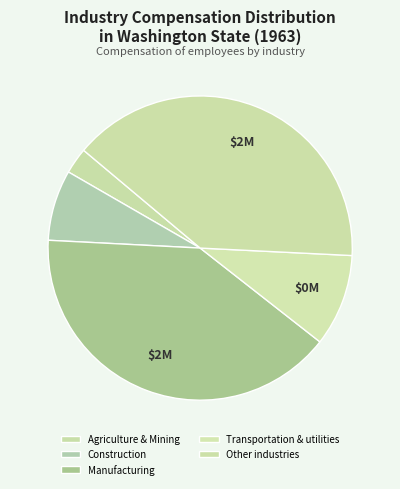

How many slices are in this pie chart?

5